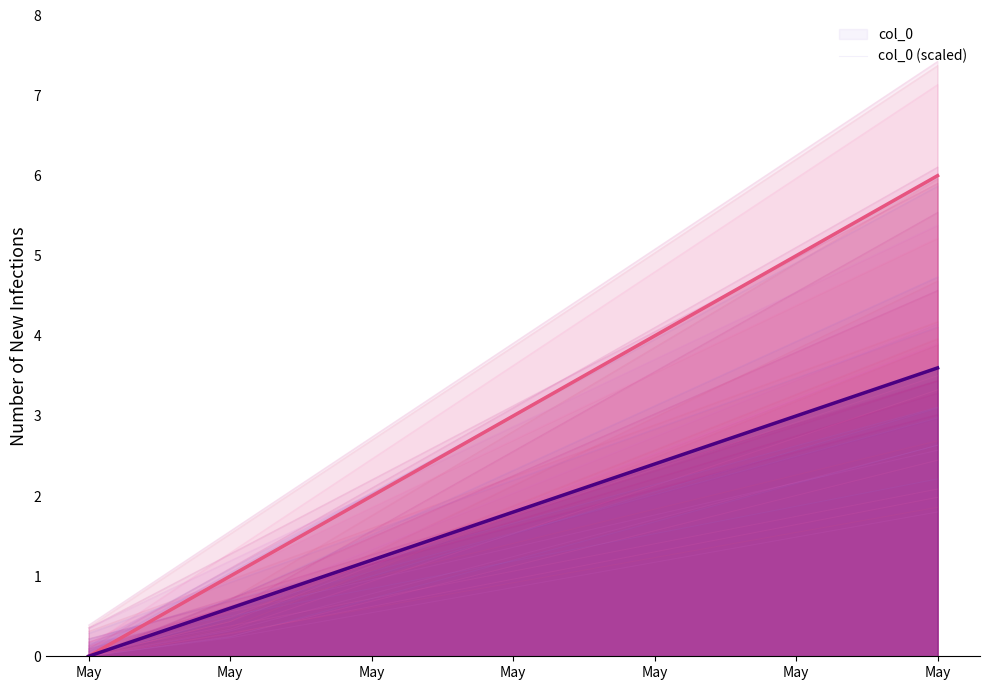

How many values in col_0 are above zero?

6